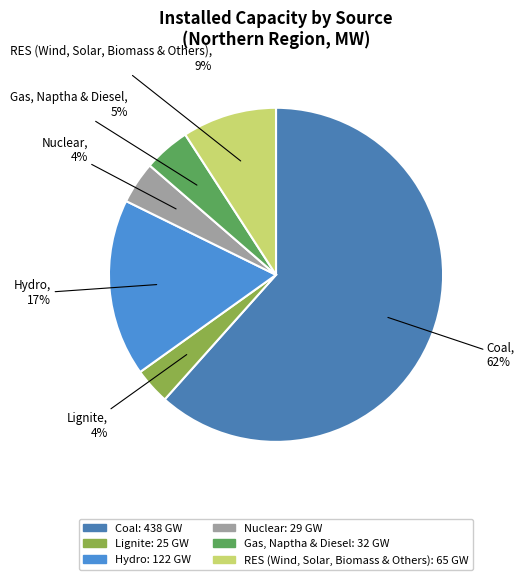

What percentage is the Hydro slice, to the nearest percent?

17%